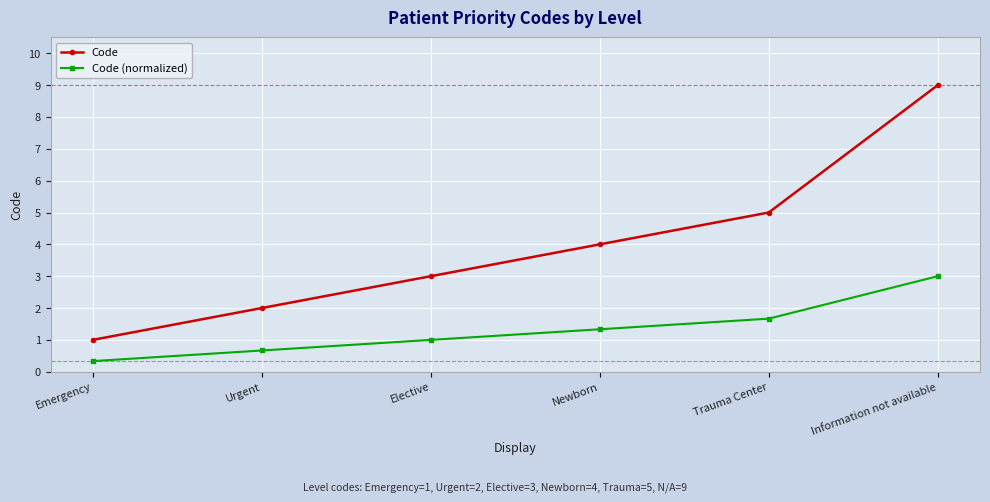

True or false: Code has more than 1 points higher than both neighbors.

False